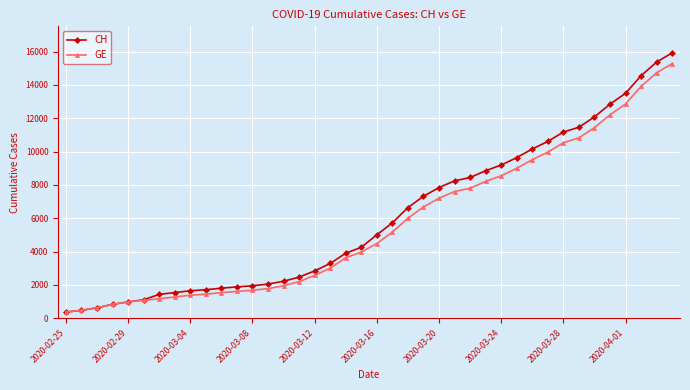

Which series has the largest range (max minus min)?

CH